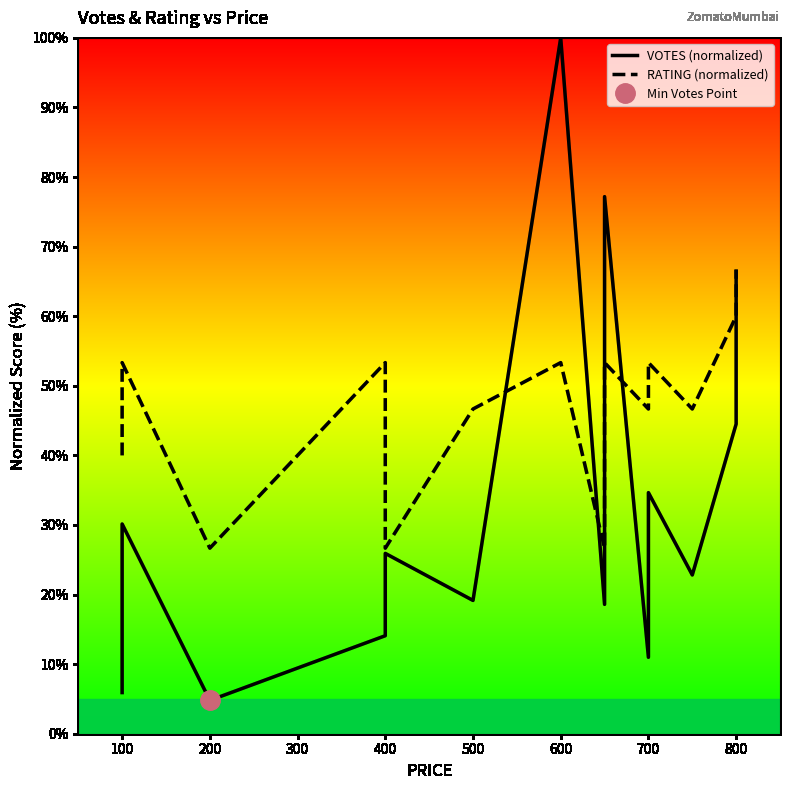

What is the label of the 14th point from the right?

100